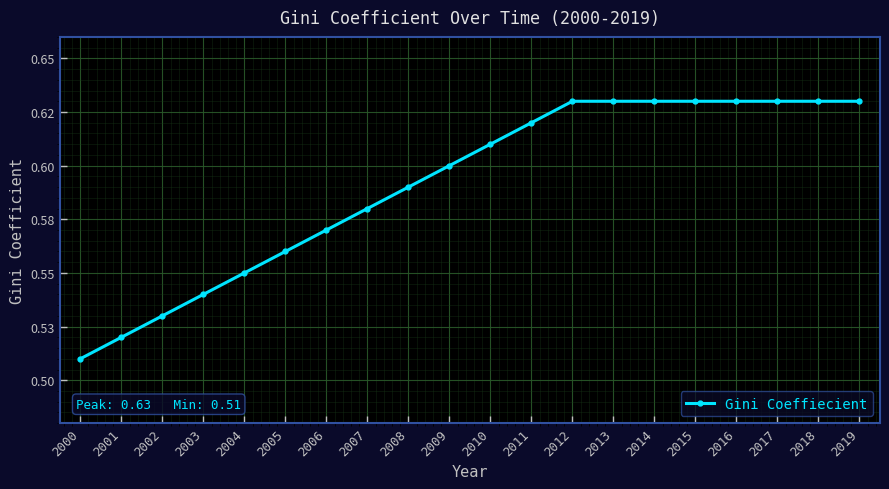

Is this an area chart (filled region under the line)?

No